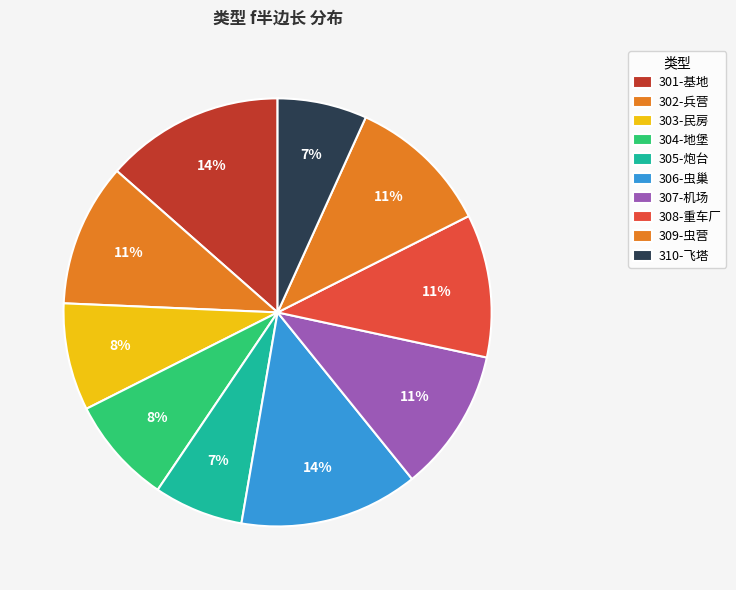

What is the smallest slice in the pie chart?

305-炮台